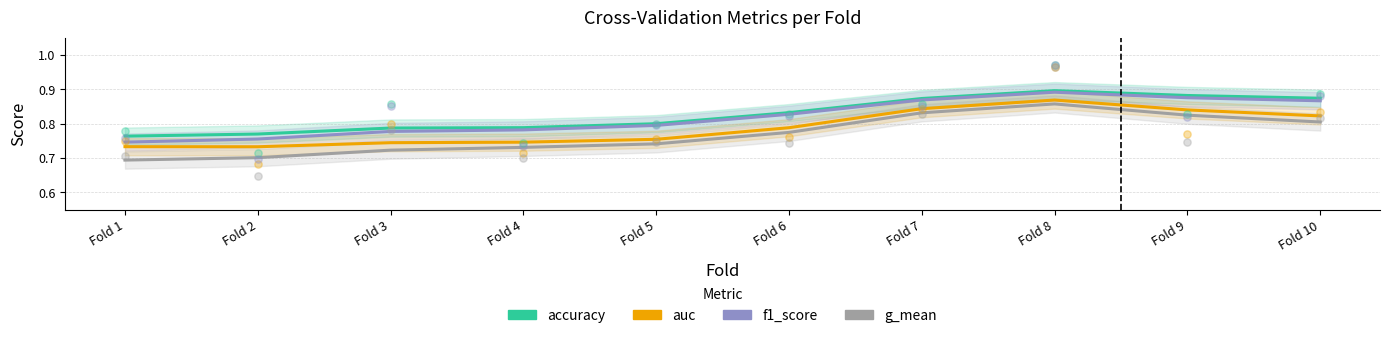

What is the total value across all series at Fold 2?

3.0